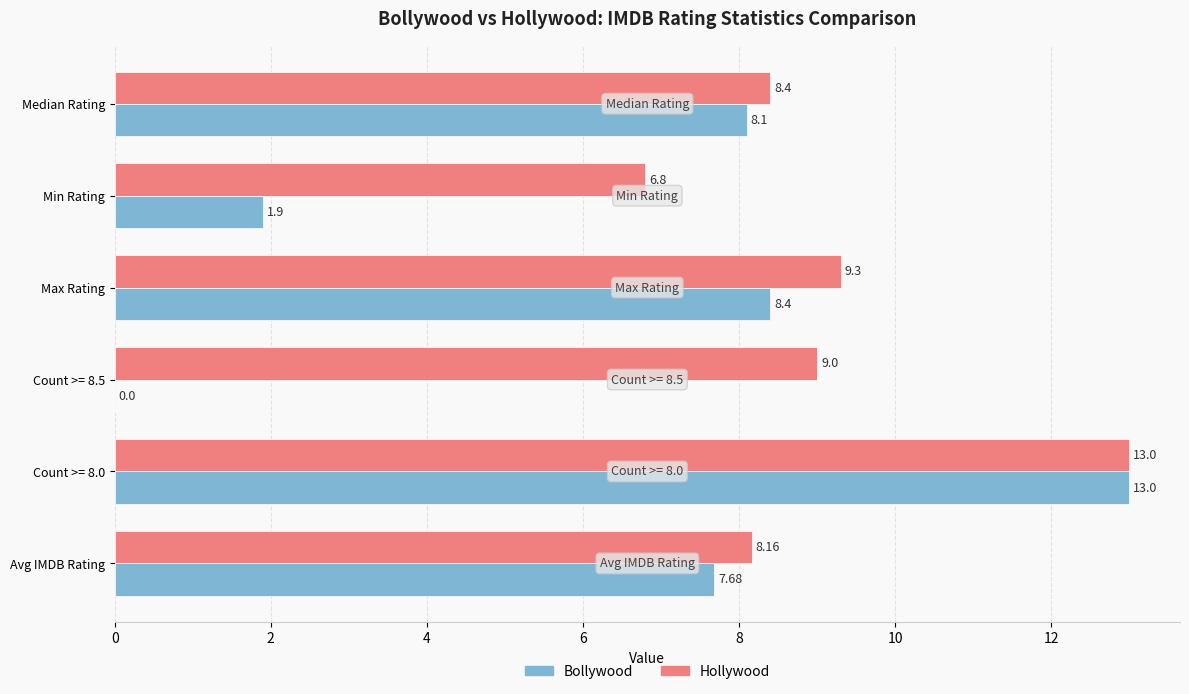

At which category is the sum across all series the highest?

Count >= 8.0